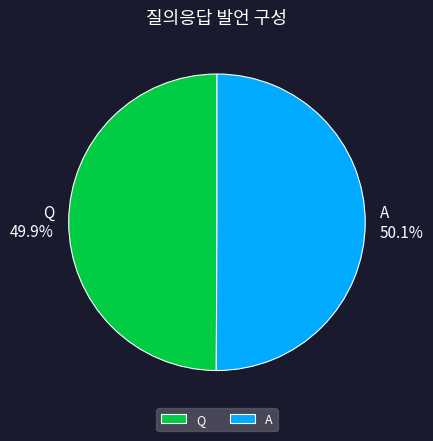

Do Q and A together represent more than half of the pie?

Yes